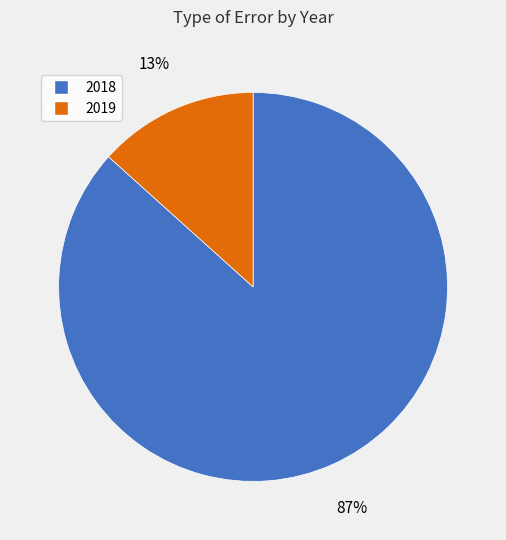

Is the sum of 2019 and 2018 greater than half?

Yes